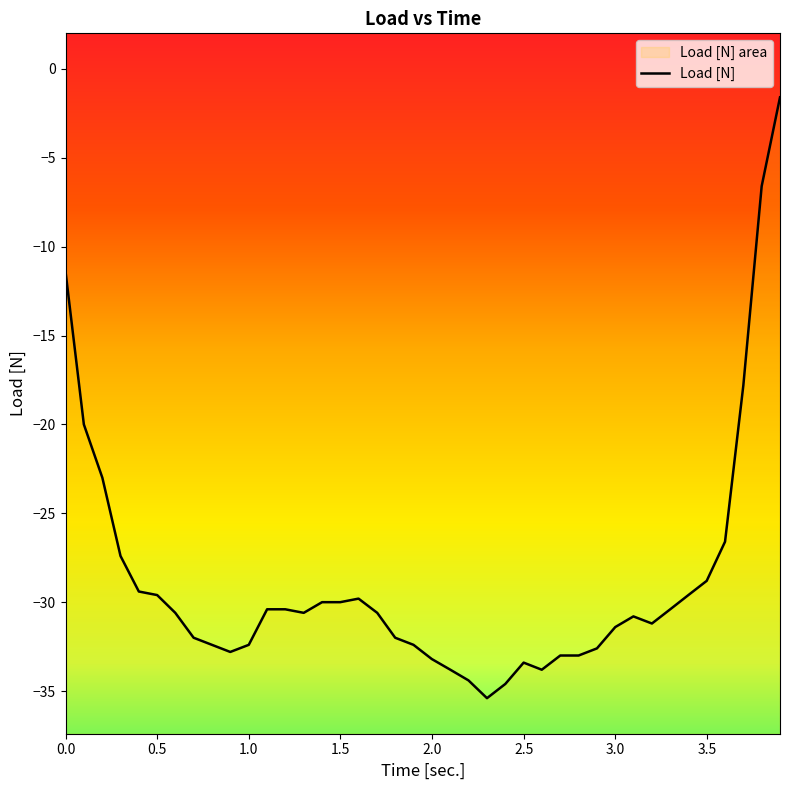

What is the average value?

-28.7